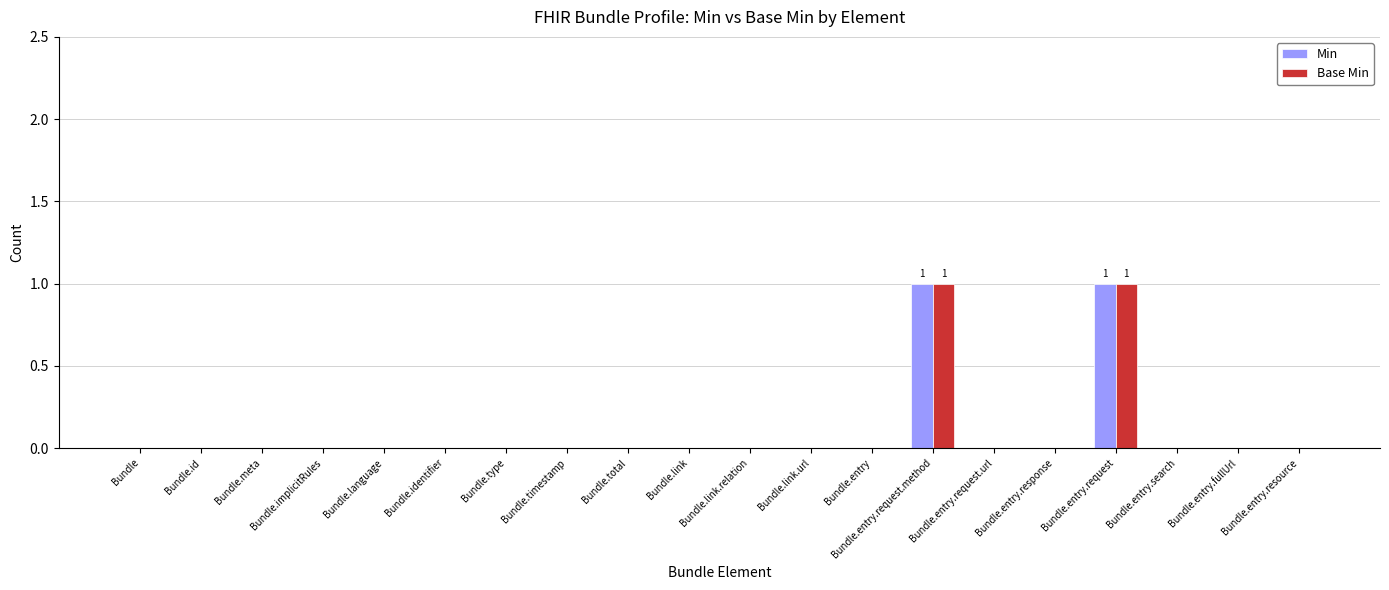

The value of Min at Bundle.entry.response is 0. True or false?

True